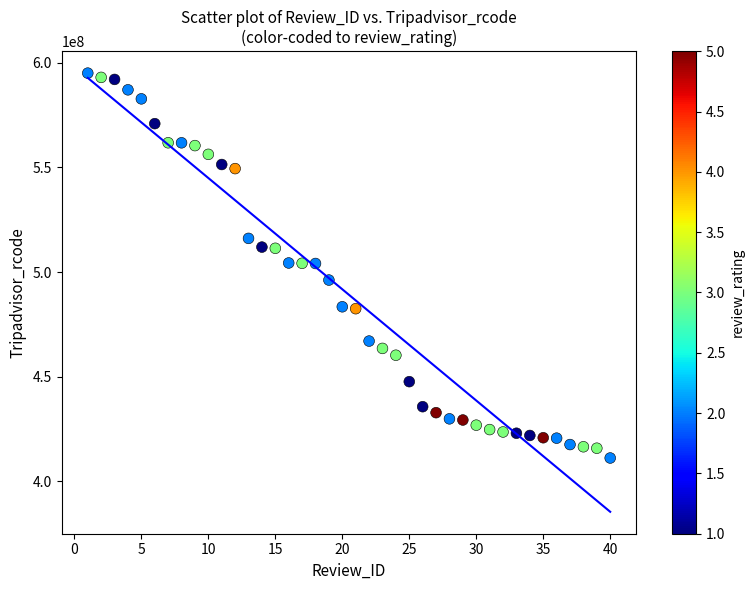

What is the range of X values (max minus min)?

39